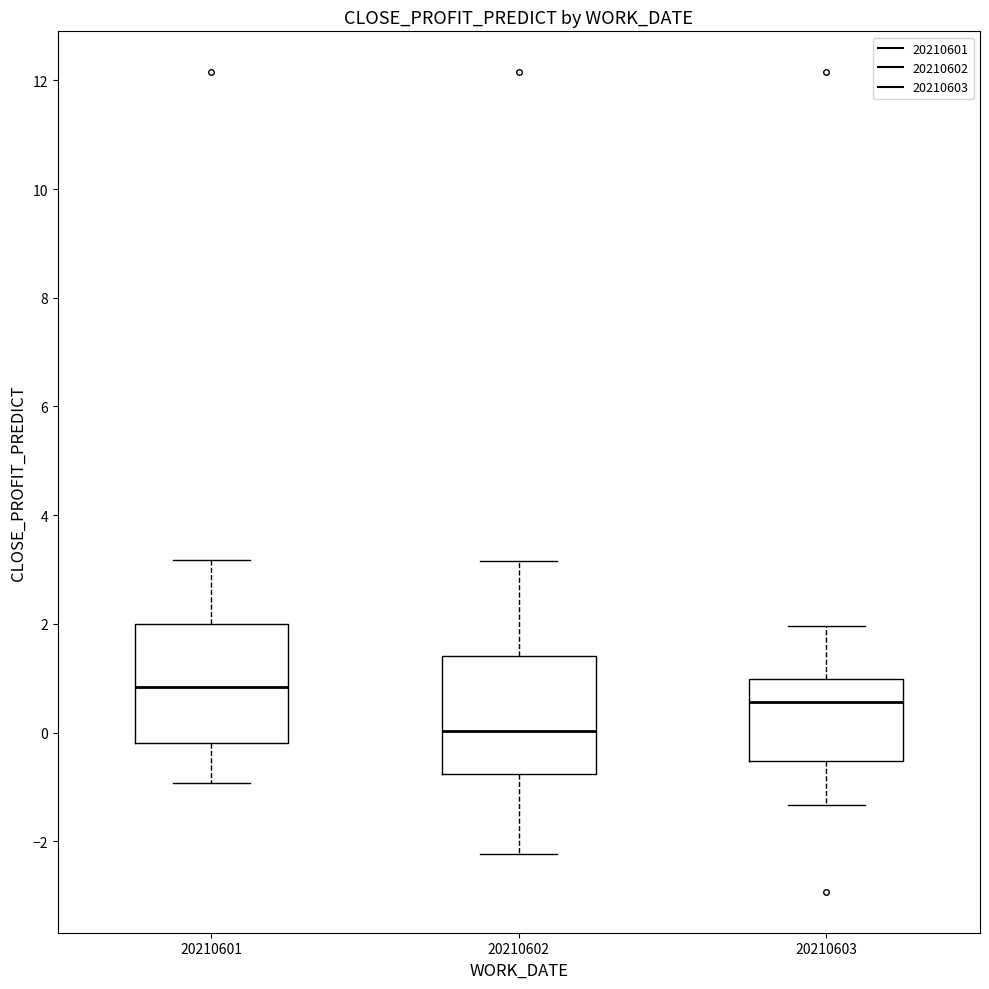

Where is the upper edge of the box at x = 20210602 on the y-axis? The values are not printed on the chart, so give them approximately, as read against the axis.

1.4